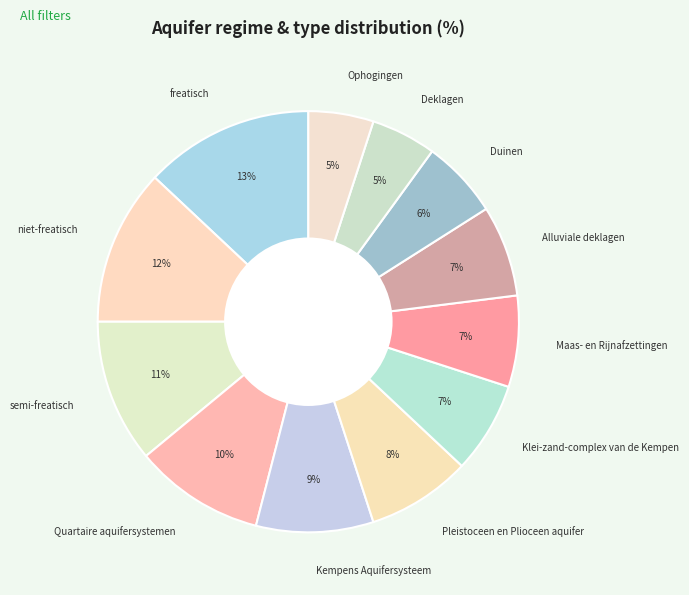

To the nearest percent, what is the difference between the semi-freatisch and Quartaire aquifersystemen slice percentages?

1%